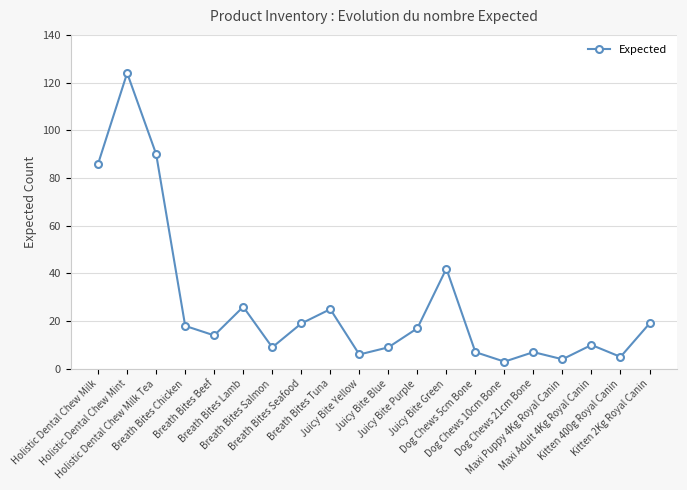

What is the minimum value shown in the chart?

3